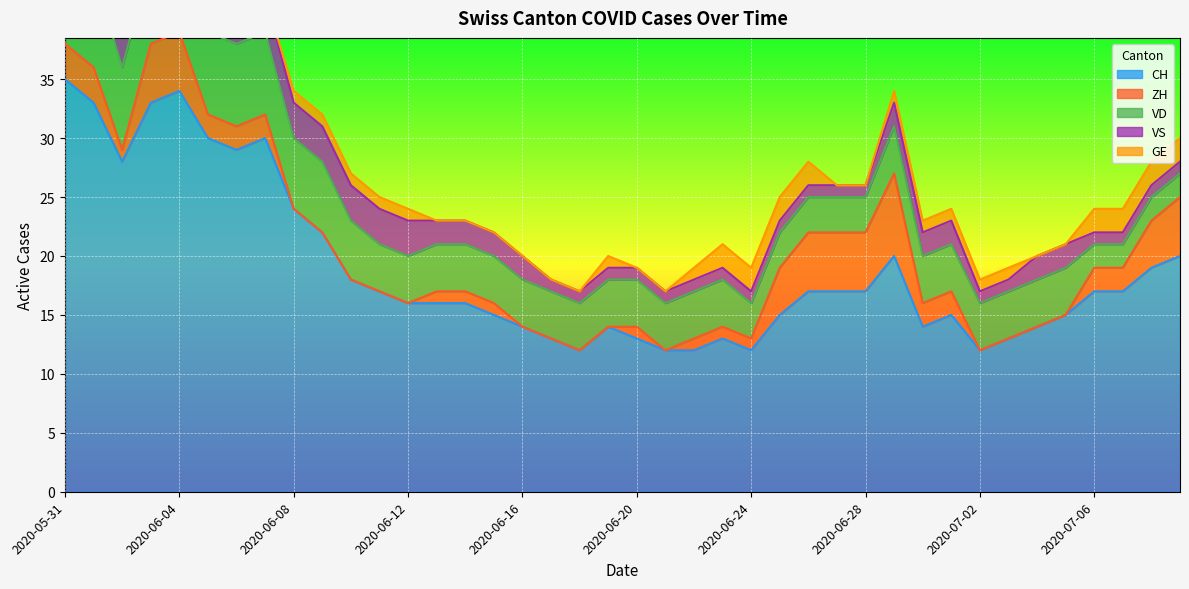

At which category does GE reach its first local peak?

2020-06-19